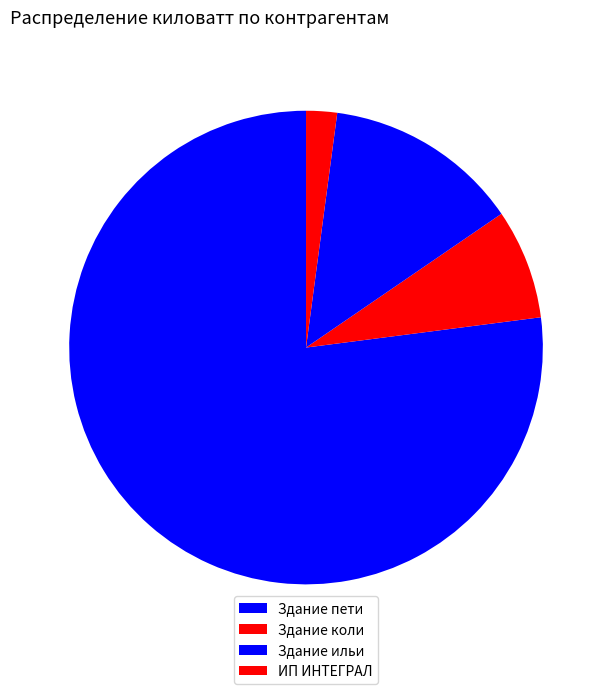

What is the ratio of the value at ИП ИНТЕГРАЛ to the value at Здание ильи?

0.2